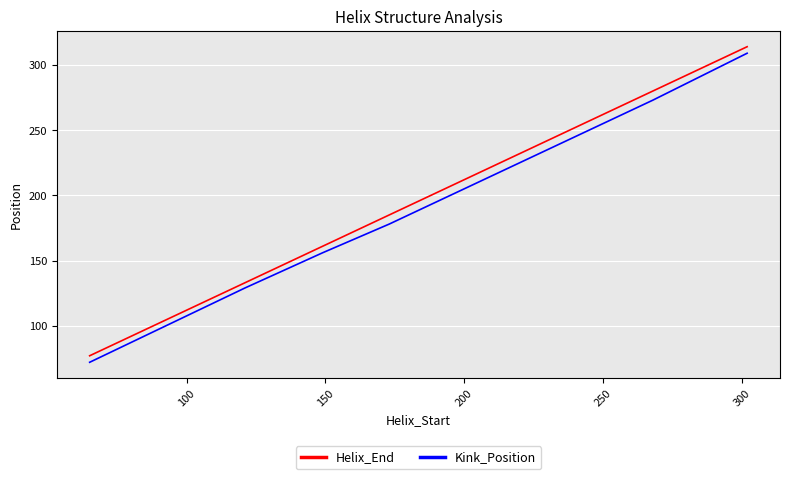

What is the minimum value for Helix_End?

77